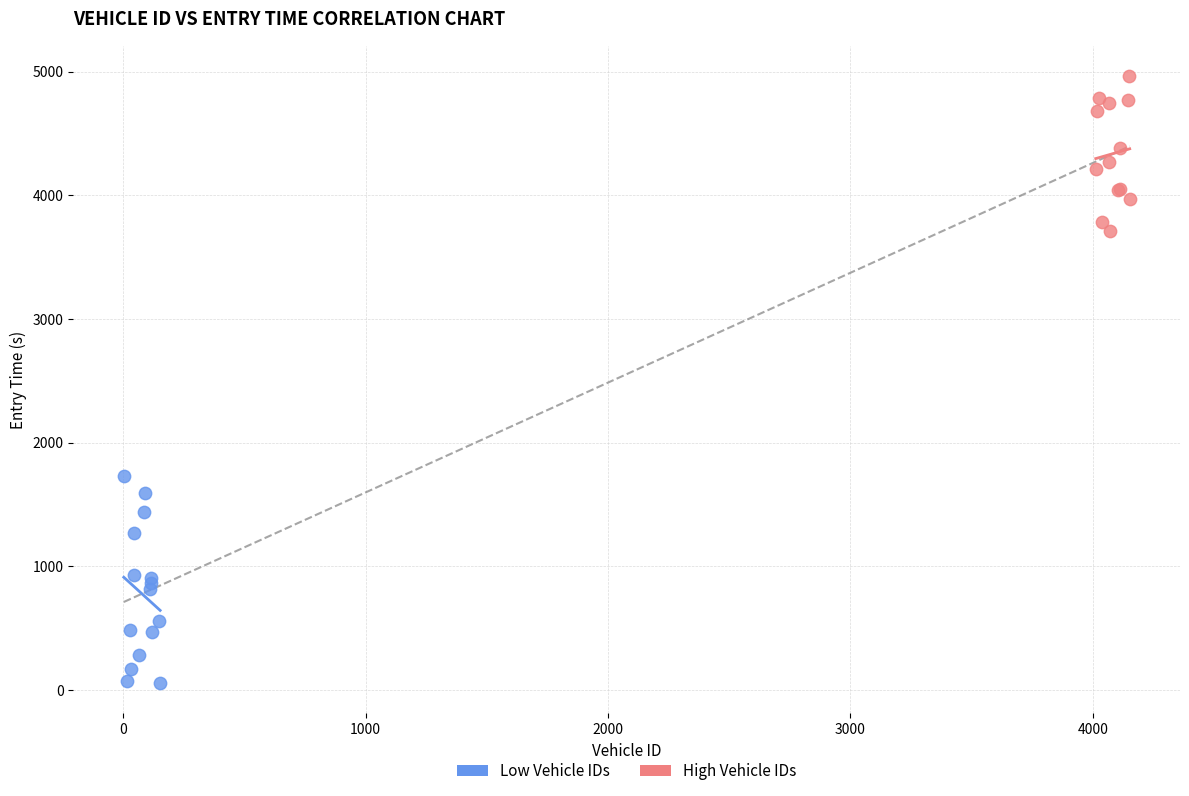

Which series has the widest spread of Y values?

Low Vehicle IDs